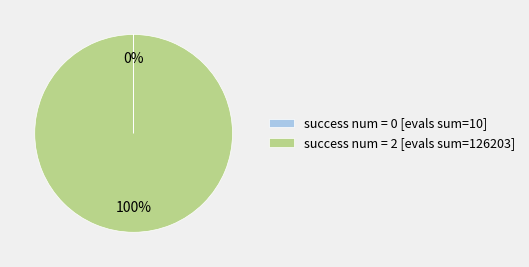

To the nearest percent, what is the average slice percentage?

50%